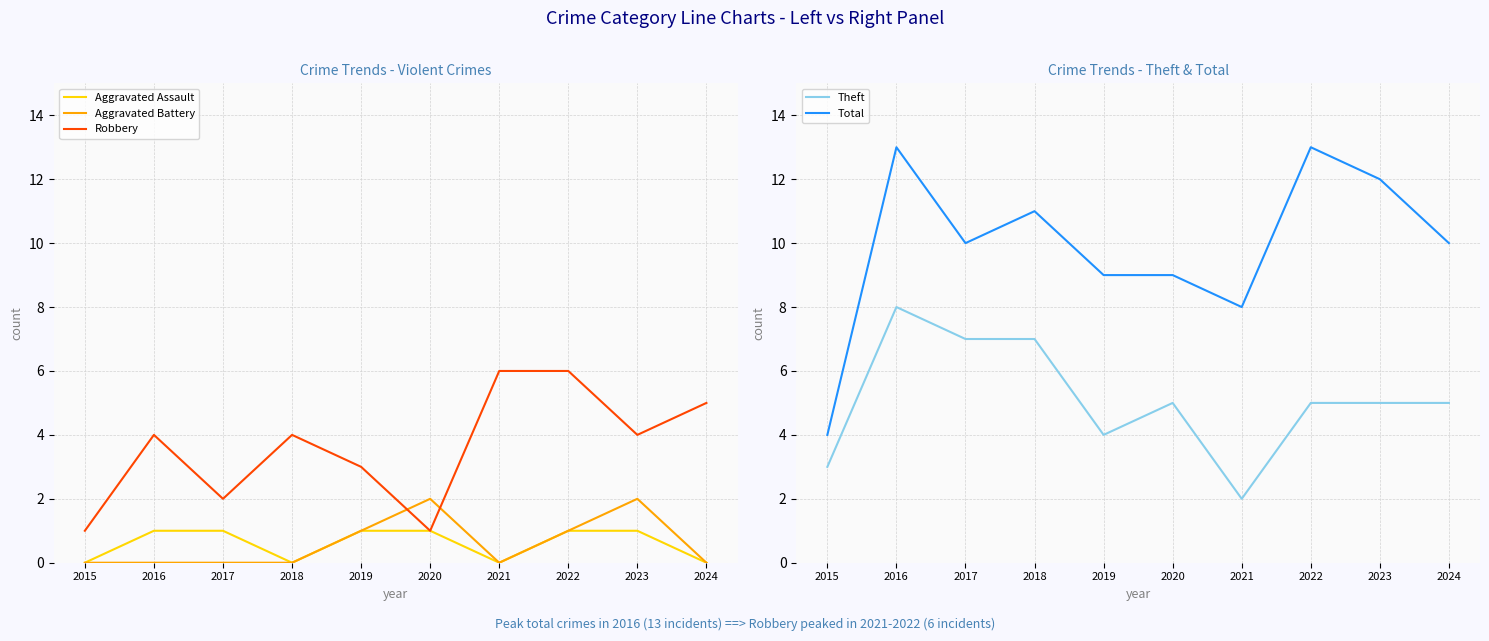

At which category does Theft reach its first local peak?

2016